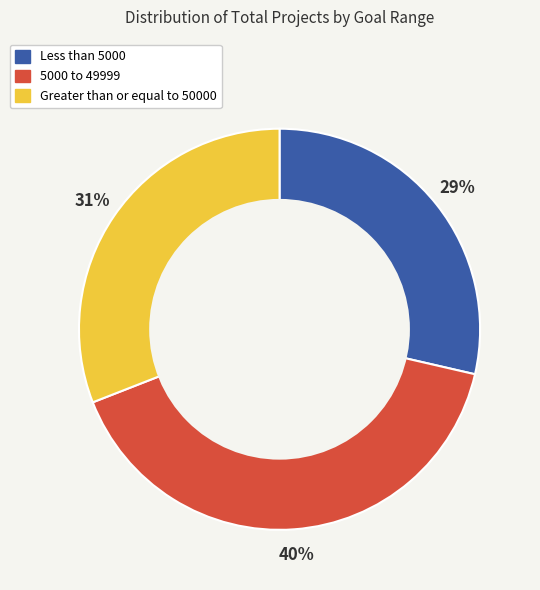

How many segments does this pie chart have?

3